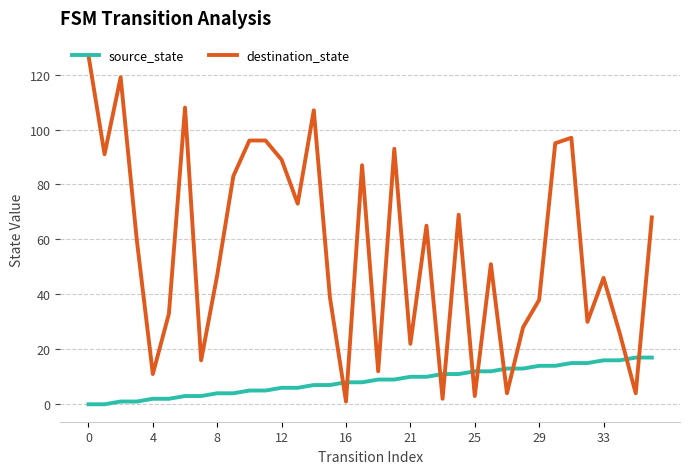

Is this an area chart (filled region under the line)?

No